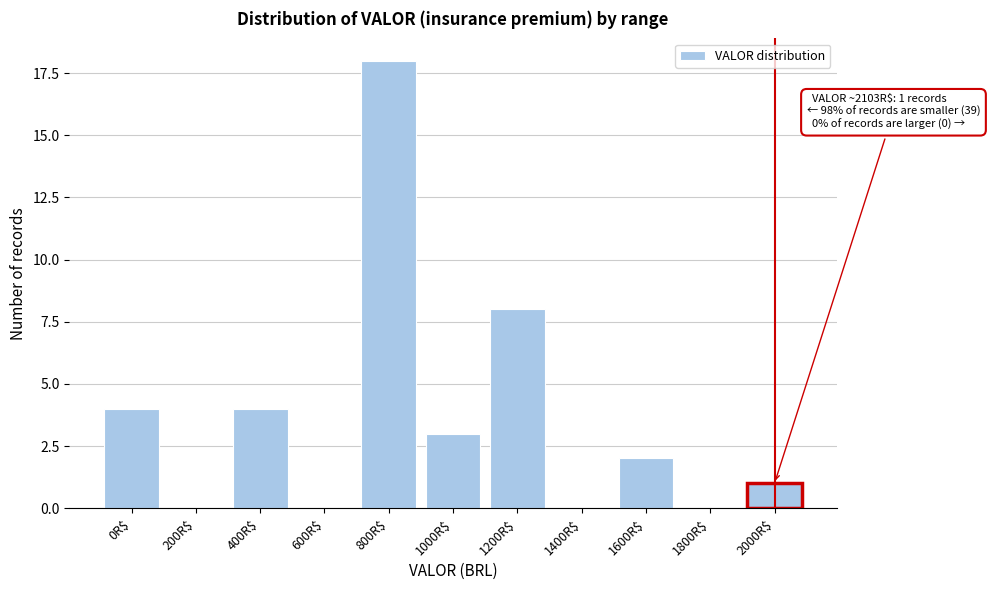

Which category has the highest value across all series?

800R$